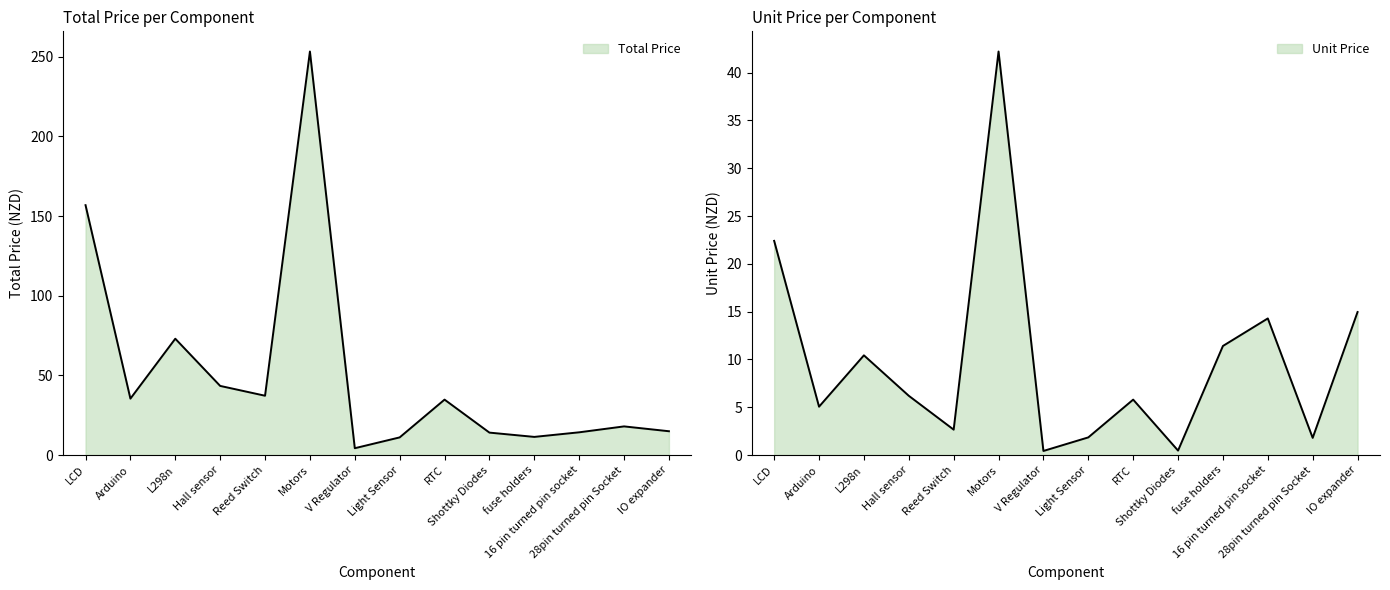

The Total Price series shows 121.8 at L298n. True or false?

False